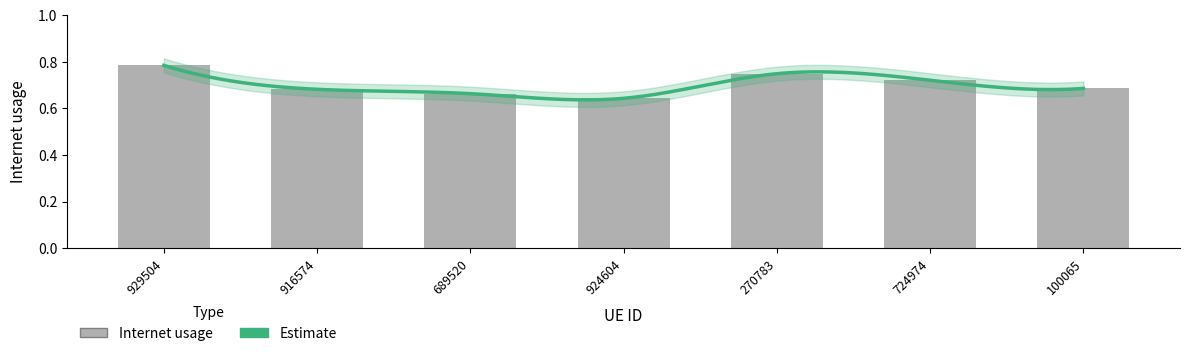

Which label corresponds to the smallest value in the chart?

924604